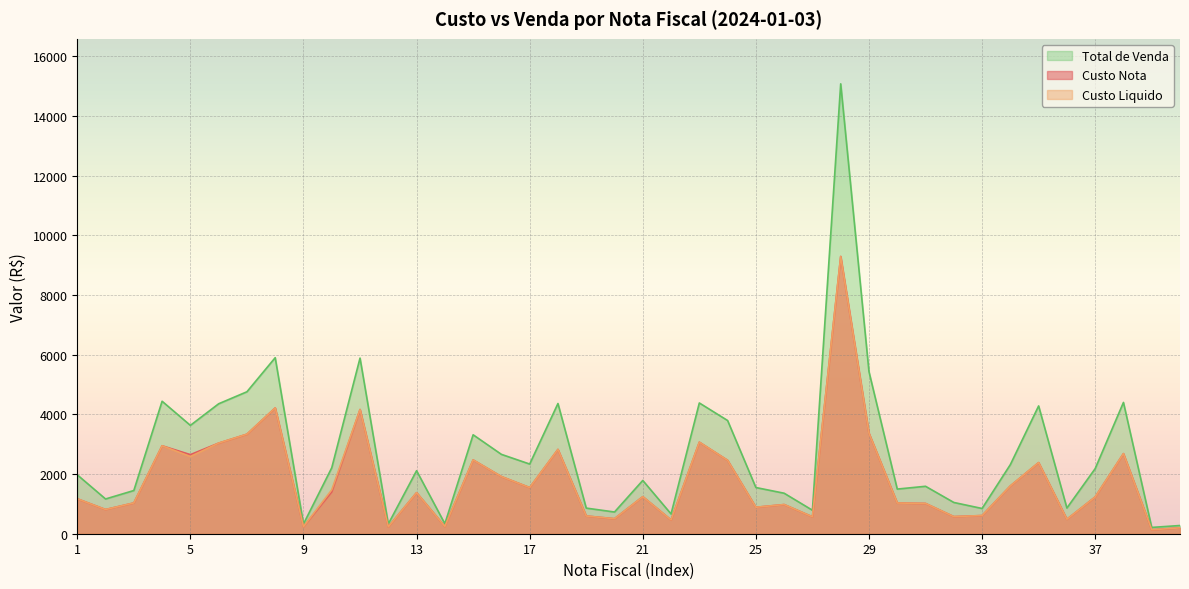

What is the average value of the Custo Nota series?

1774.3